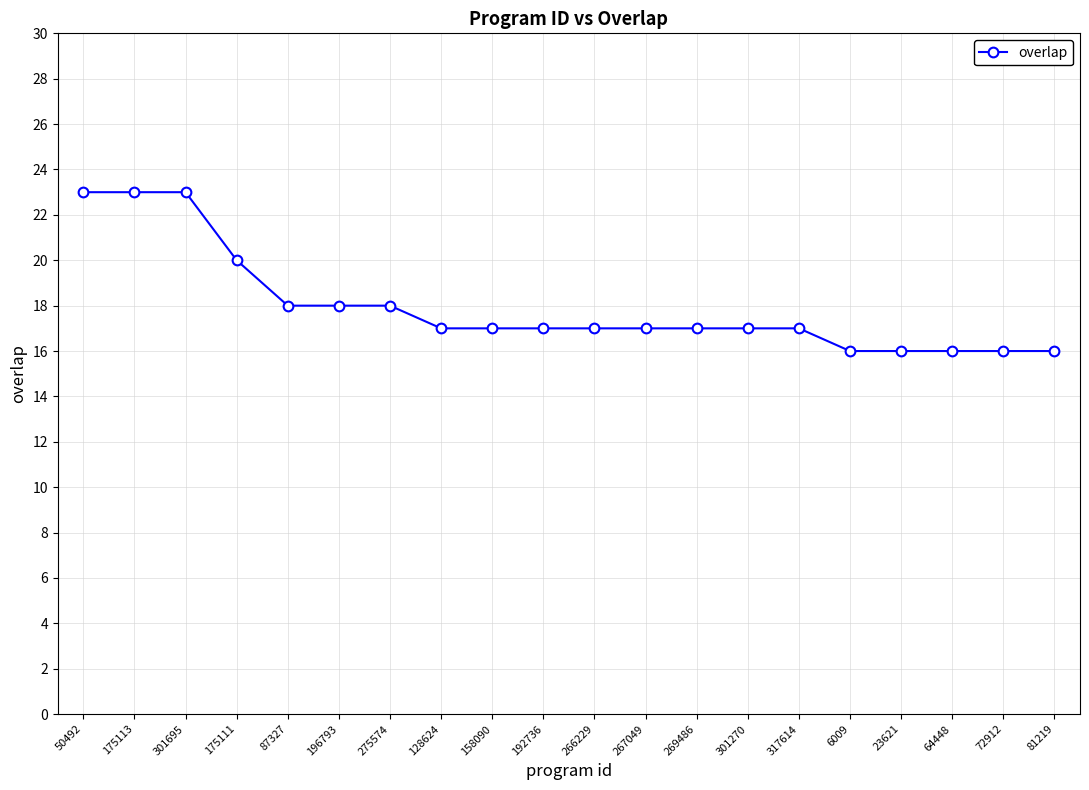

Between 175111 and 317614, which is larger?

175111